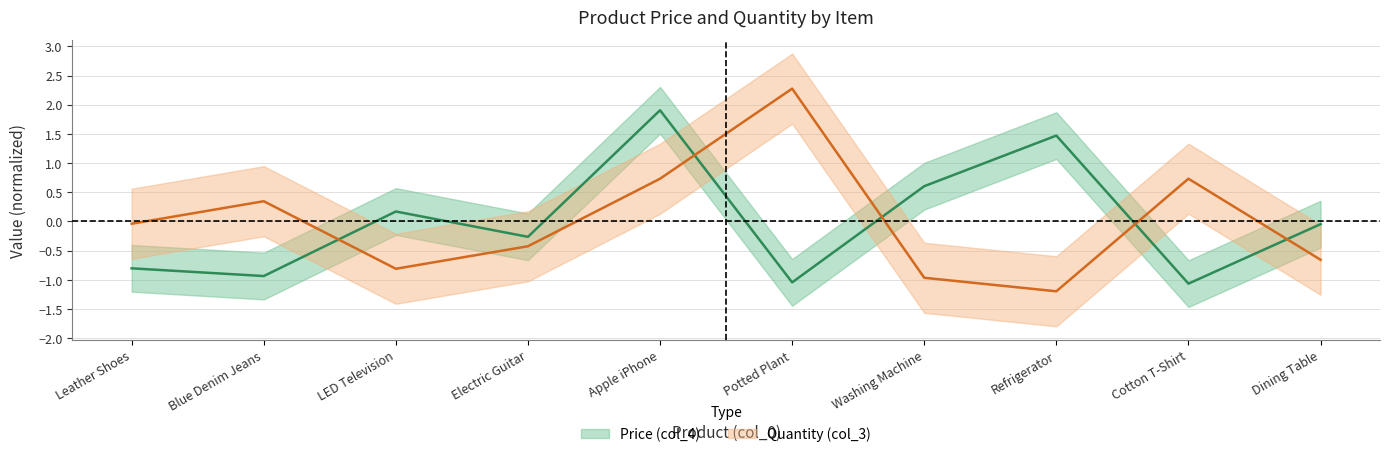

How many lines are shown in the chart?

2